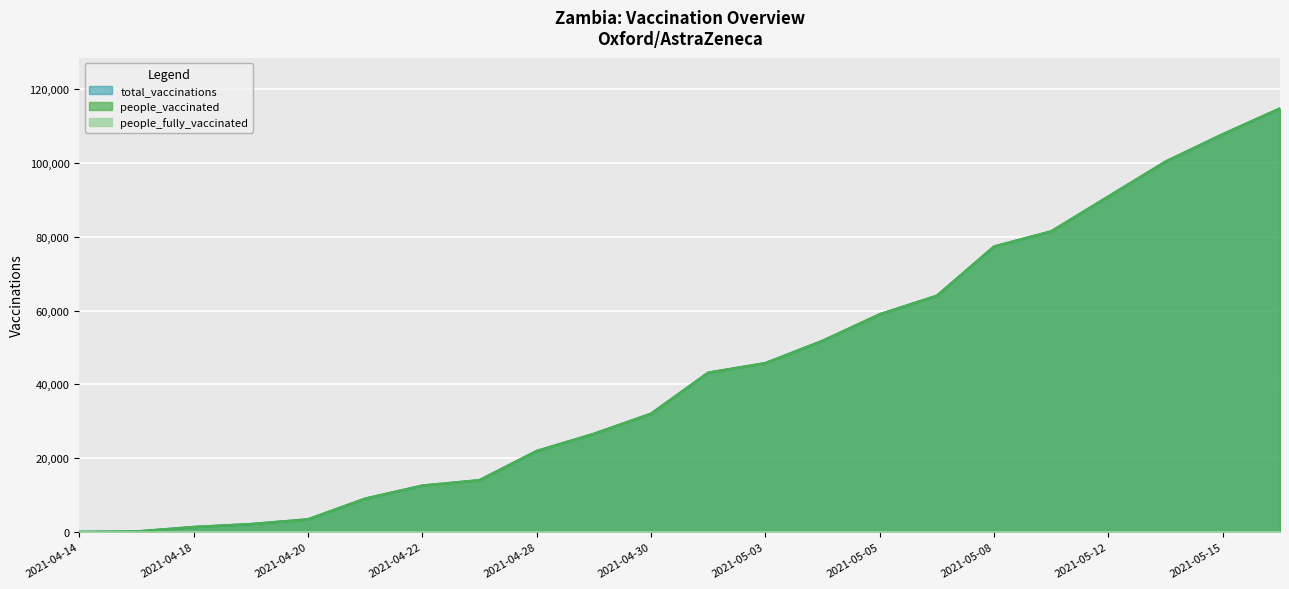

Is it true that people_vaccinated equals 81459 at 2021-05-10?

True